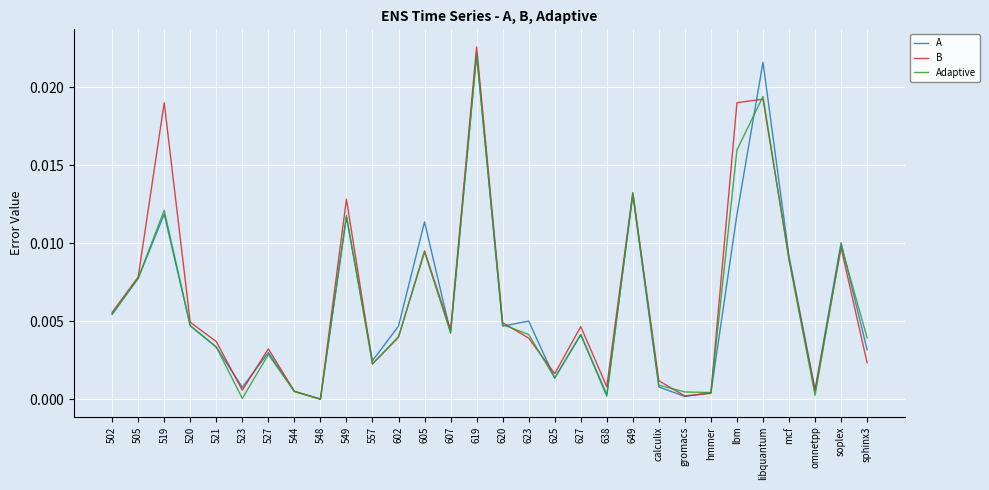

Which label corresponds to the largest value in the chart?

619